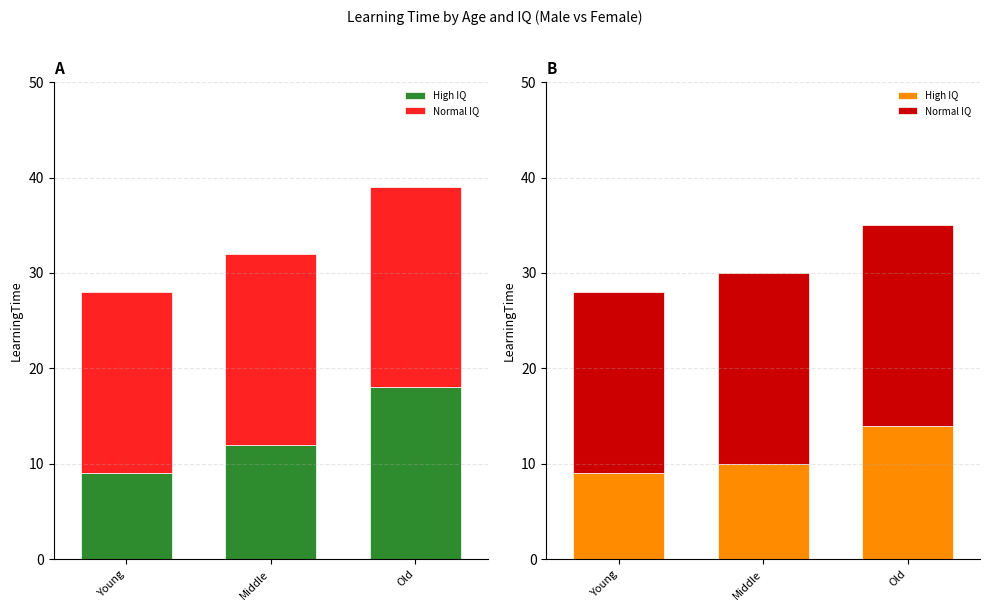

At which category is the sum across all series the highest?

Old